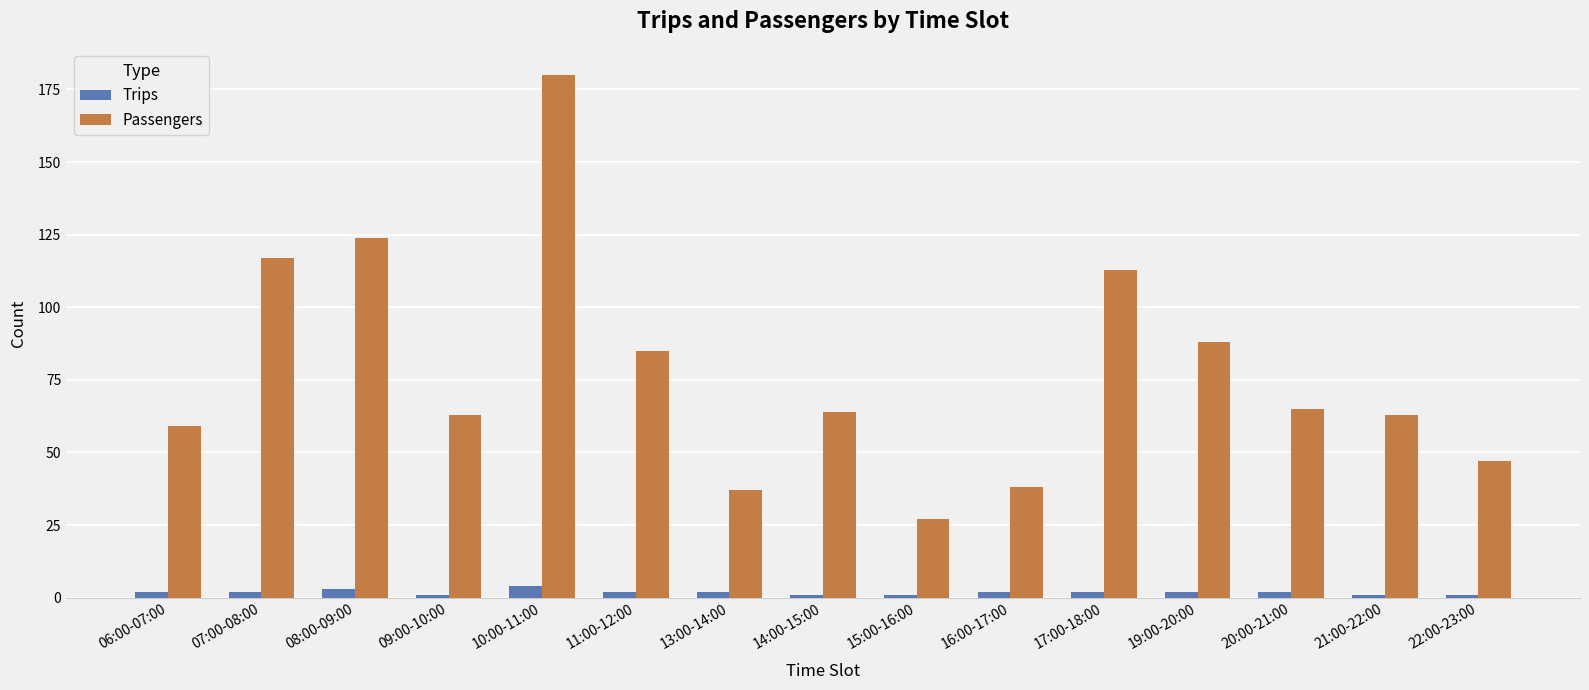

What is the difference between the Passengers values at 15:00-16:00 and 07:00-08:00?

90